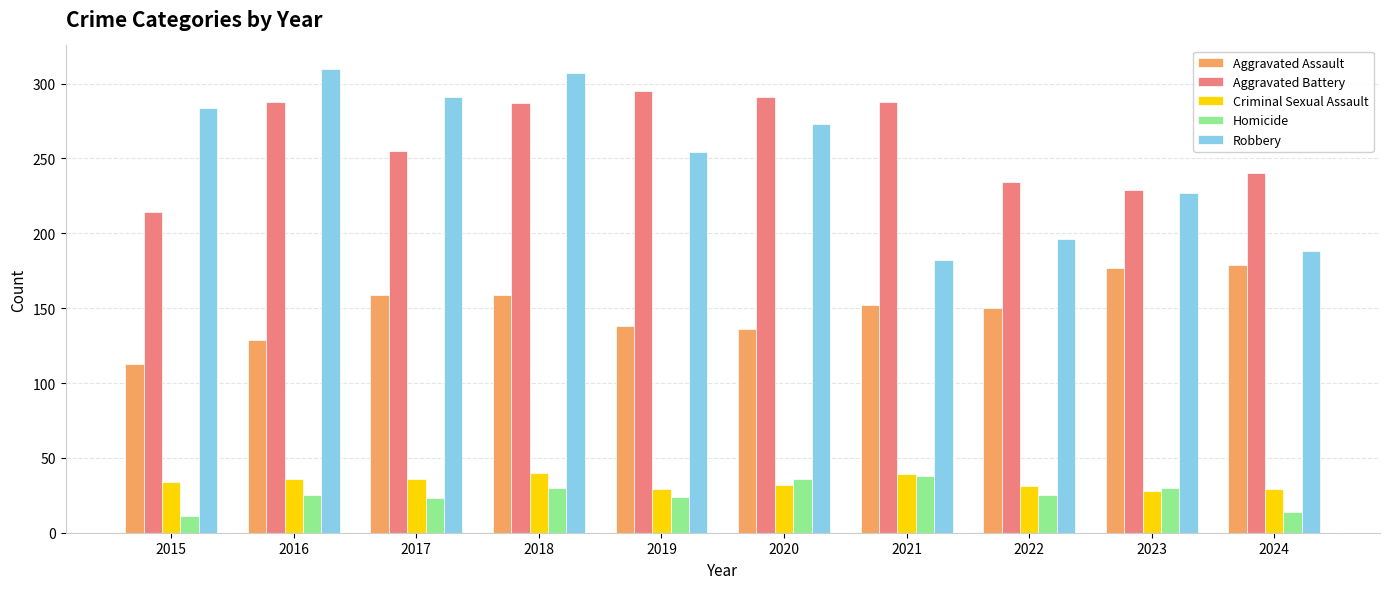

Count the number of categories in the chart.

10